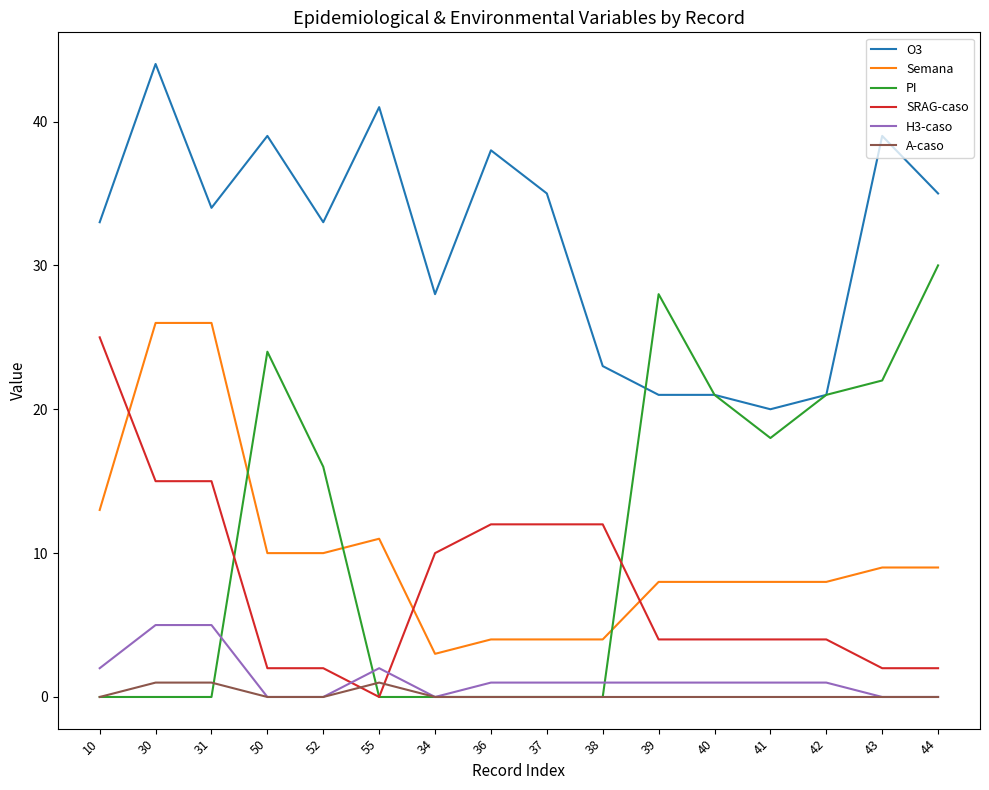

Reading left to right, extract all data points from this chart.

O3: 33	44	34	39	33	41	28	38	35	23	21	21	20	21	39	35
Semana: 13	26	26	10	10	11	3	4	4	4	8	8	8	8	9	9
PI: 0	0	0	24	16	0	0	0	0	0	28	21	18	21	22	30
SRAG-caso: 25	15	15	2	2	0	10	12	12	12	4	4	4	4	2	2
H3-caso: 2	5	5	0	0	2	0	1	1	1	1	1	1	1	0	0
A-caso: 0	1	1	0	0	1	0	0	0	0	0	0	0	0	0	0